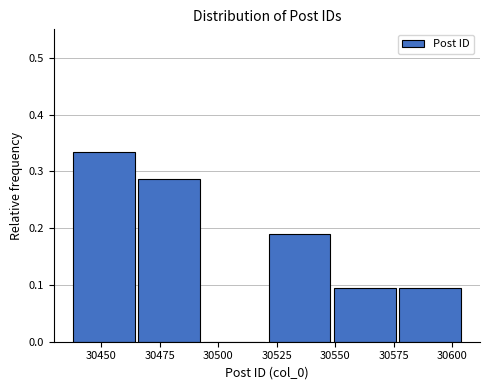

How tall is the bar that spans 30550 to 30575 on the x-axis? Neither the bar edges nor the heights are printed on the chart, so give them approximately, as read against the axes.

0.10